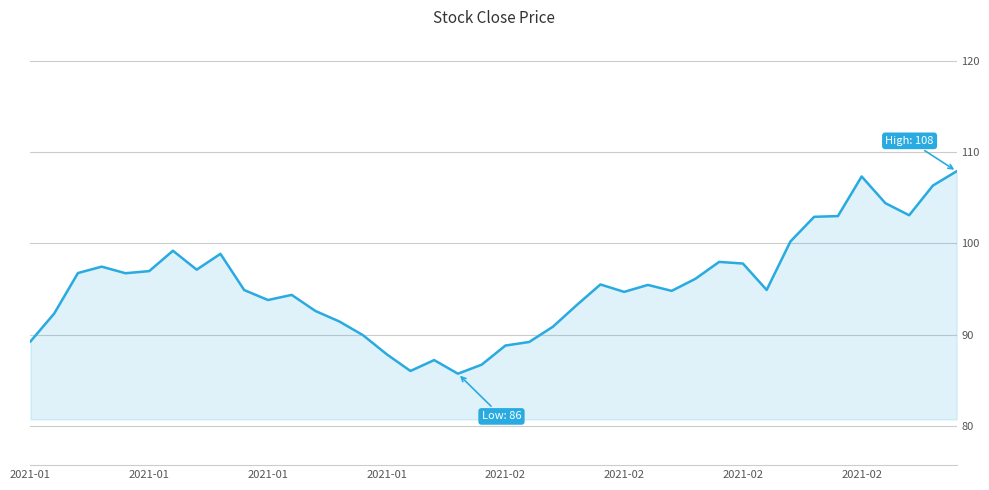

What is the smallest value displayed?

85.8